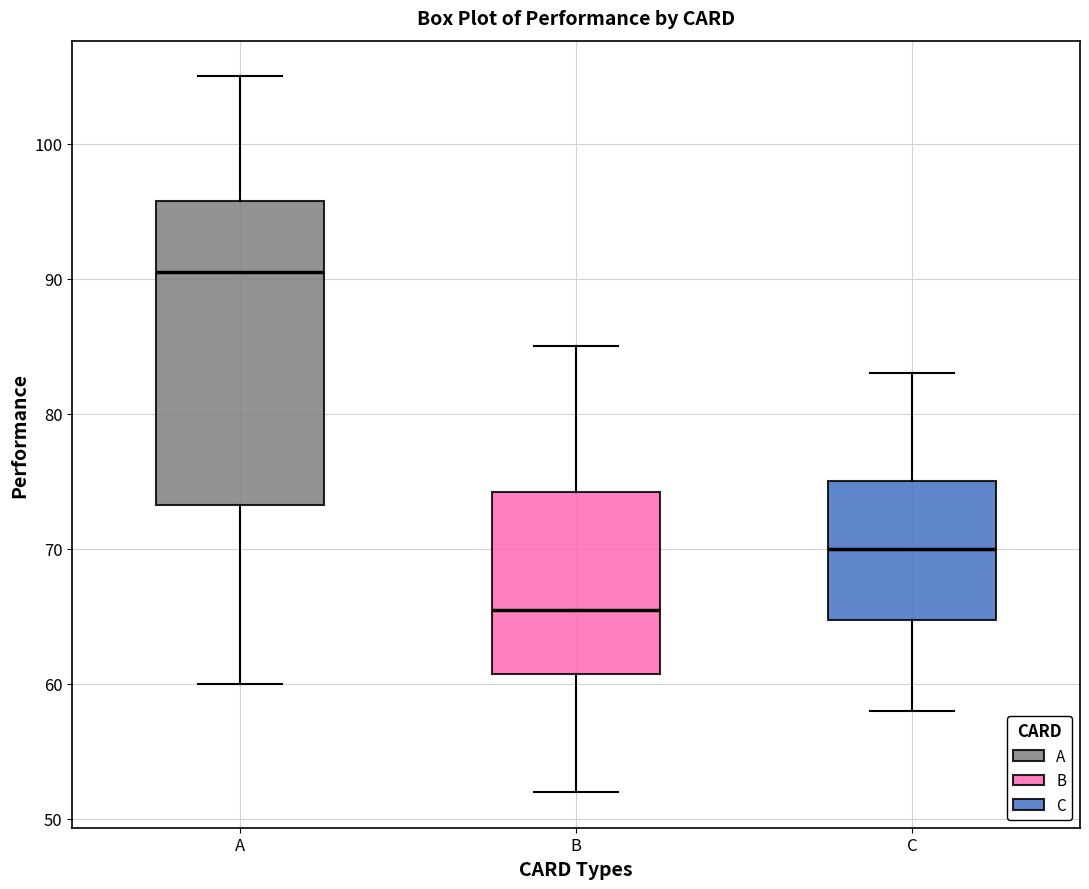

Where does the upper whisker of the box for A end on the y-axis? The values are not printed on the chart, so give them approximately, as read against the axis.

105